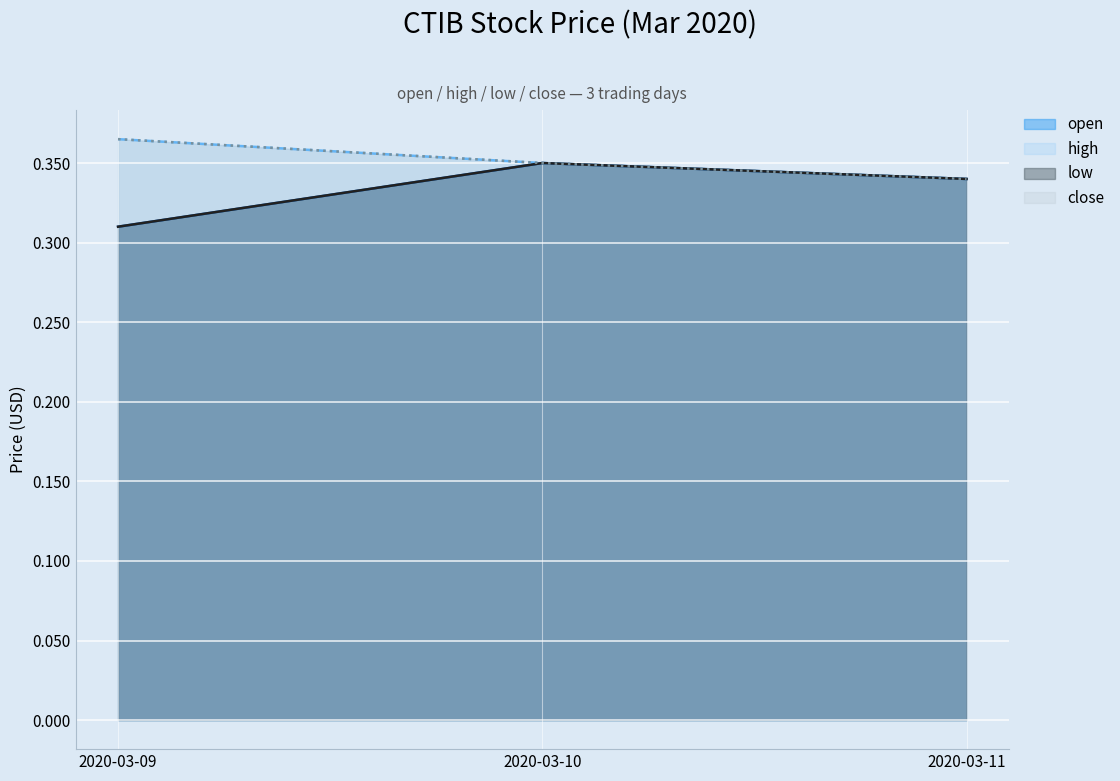

How many close values are between 0 and 1?

3